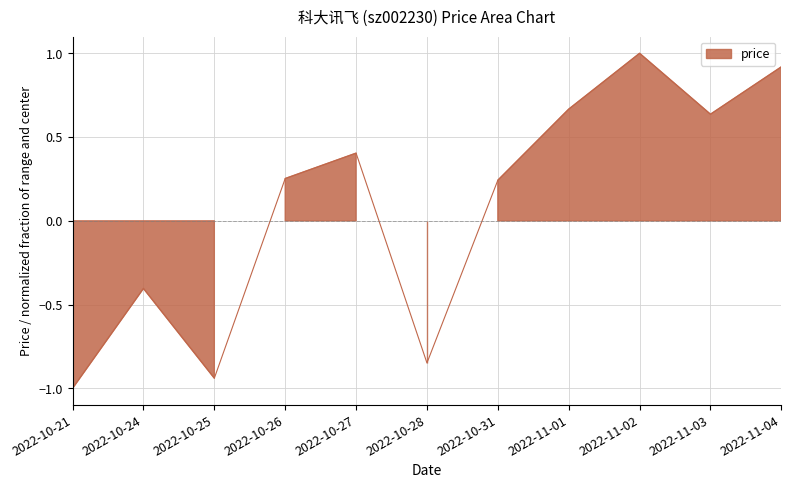

True or false: the data shows 0.3 at 2022-10-31.

False